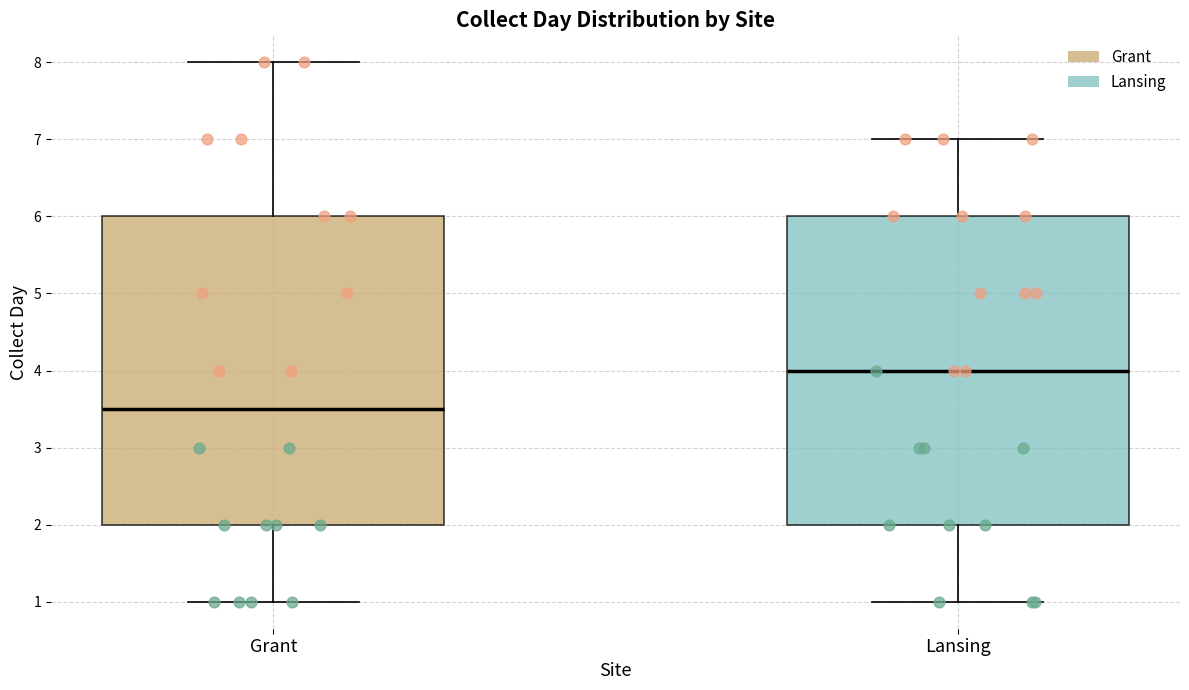

Reading left to right, transcribe this box plot: for each box, give where its median line is, the range the box spans, and where its two whiskers end, as read against the y-axis. The values are not printed on the chart, so give them approximately, as read against the axis.

Grant: median 3.5, box 2.0 to 6.0, whiskers 1.0 to 8.0
Lansing: median 4.0, box 2.0 to 6.0, whiskers 1.0 to 7.0